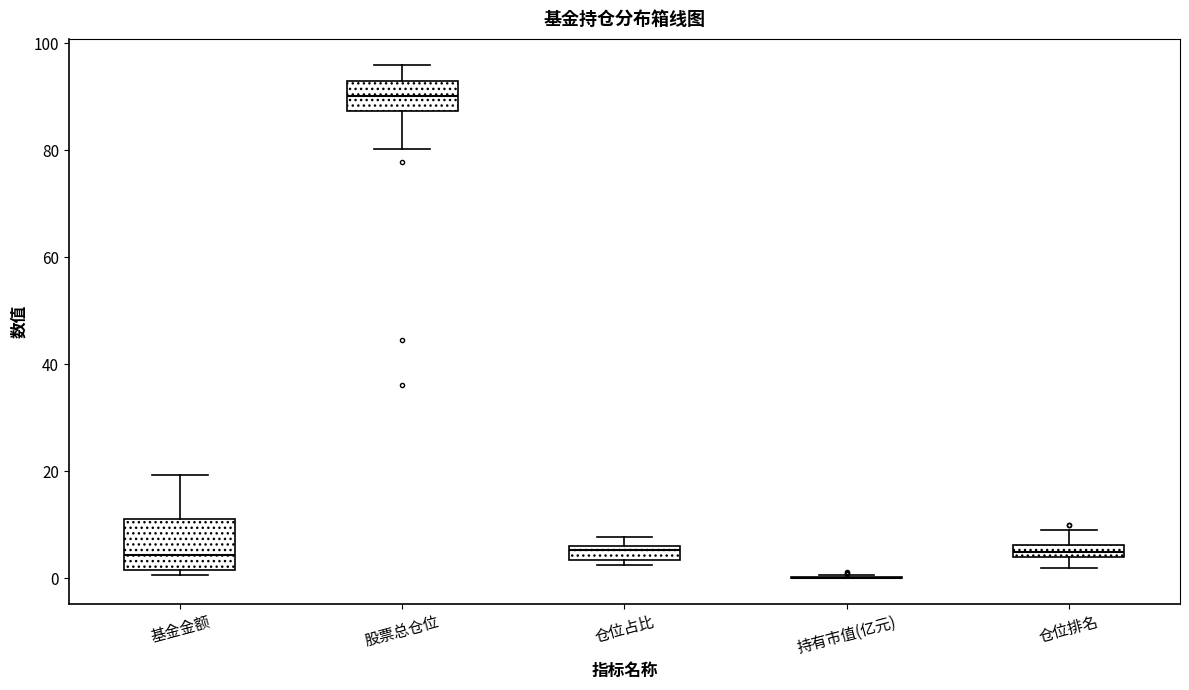

Which box is the tallest, from its lower edge to its upper edge?

基金金额